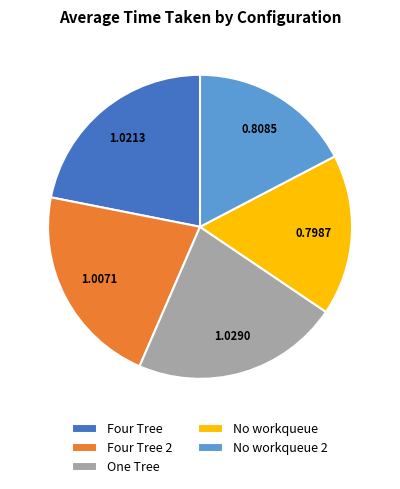

Does No workqueue represent more than half of the total?

No